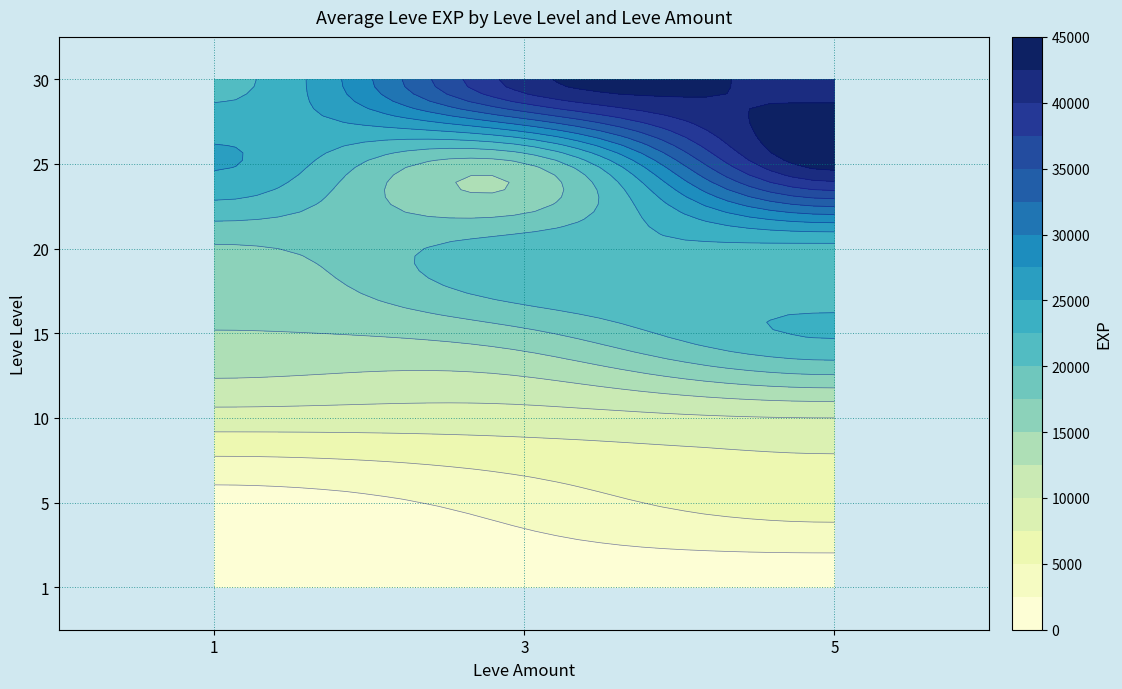

What is the minimum value for 20?

17120